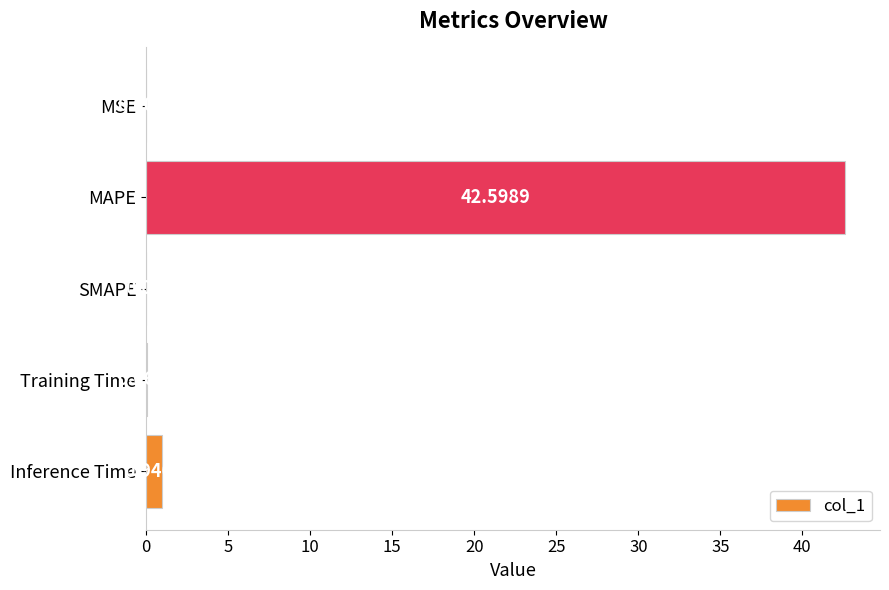

What is the sum of the values at Inference Time and MSE?

1.0